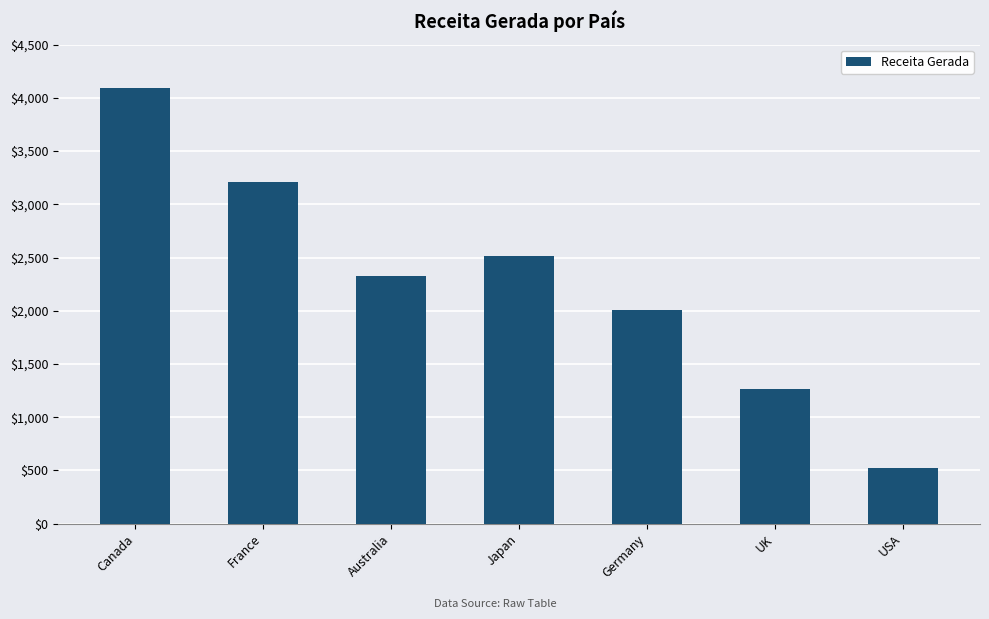

Which label corresponds to the smallest value in the chart?

USA